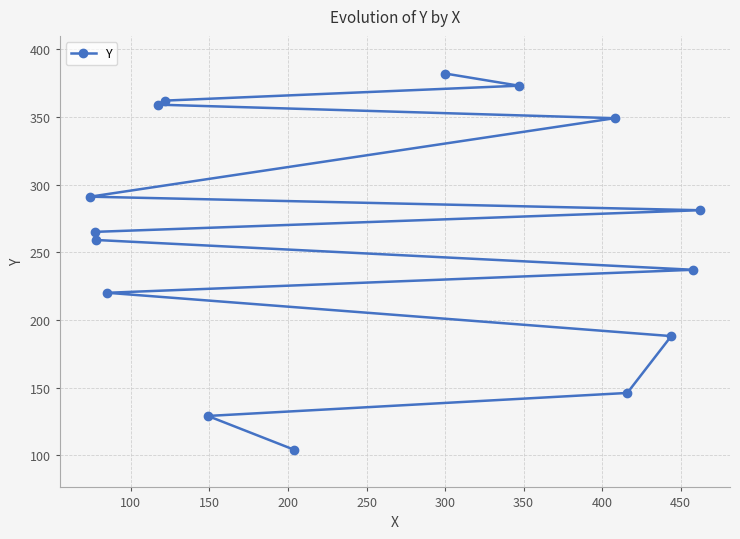

What is the minimum value shown in the chart?

104